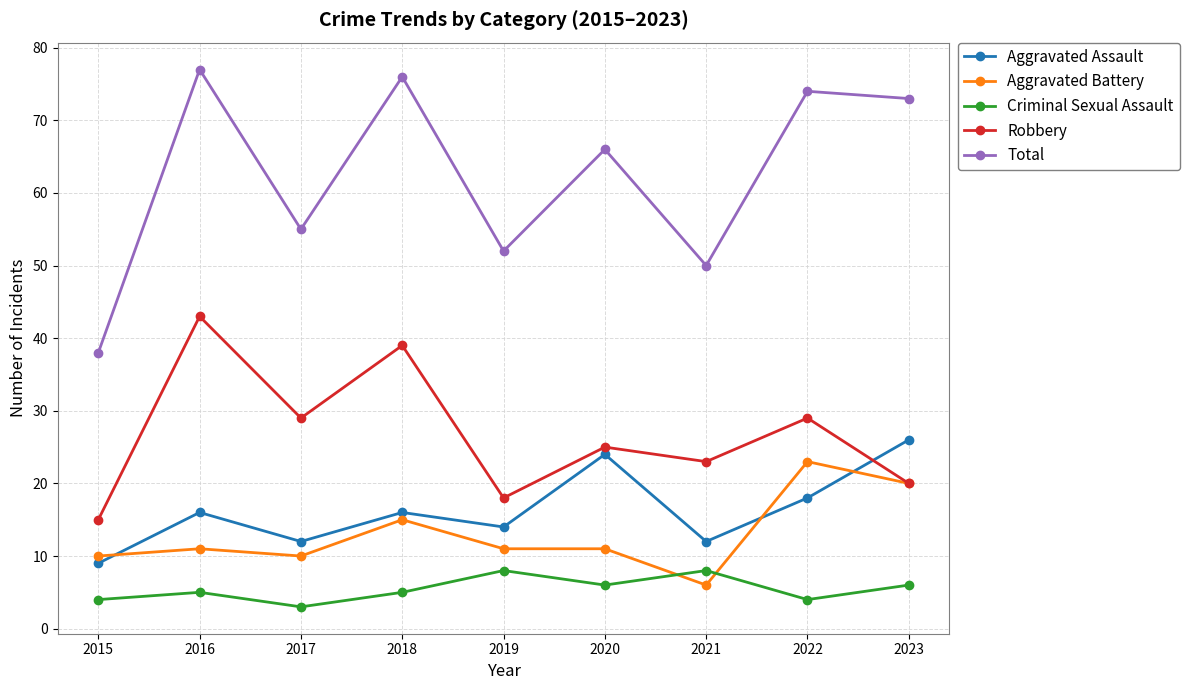

What is the value of the Aggravated Assault point at the 1st from the left?

9